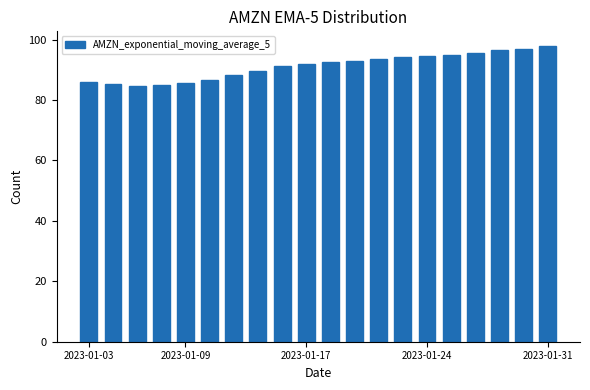

What is the minimum value shown in the chart?

84.6